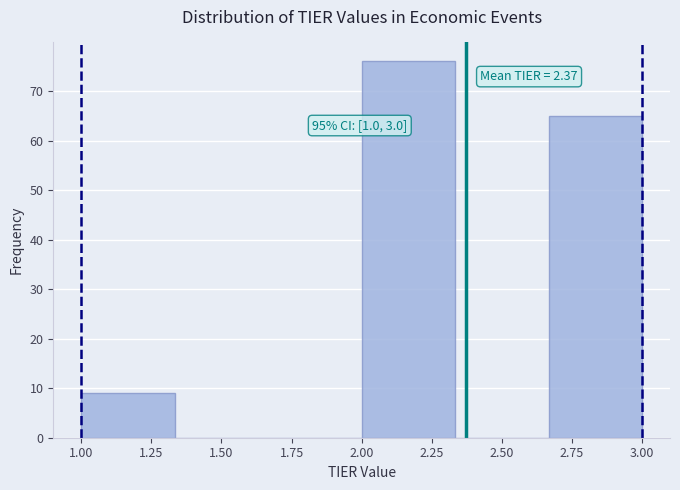

Over which range of the x-axis is the bar tallest?

2.00 to 2.35